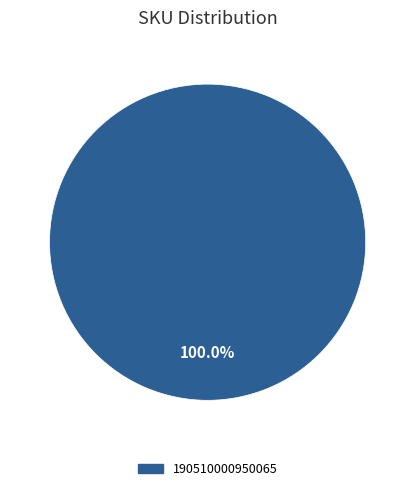

Is there a majority slice in this chart?

Yes